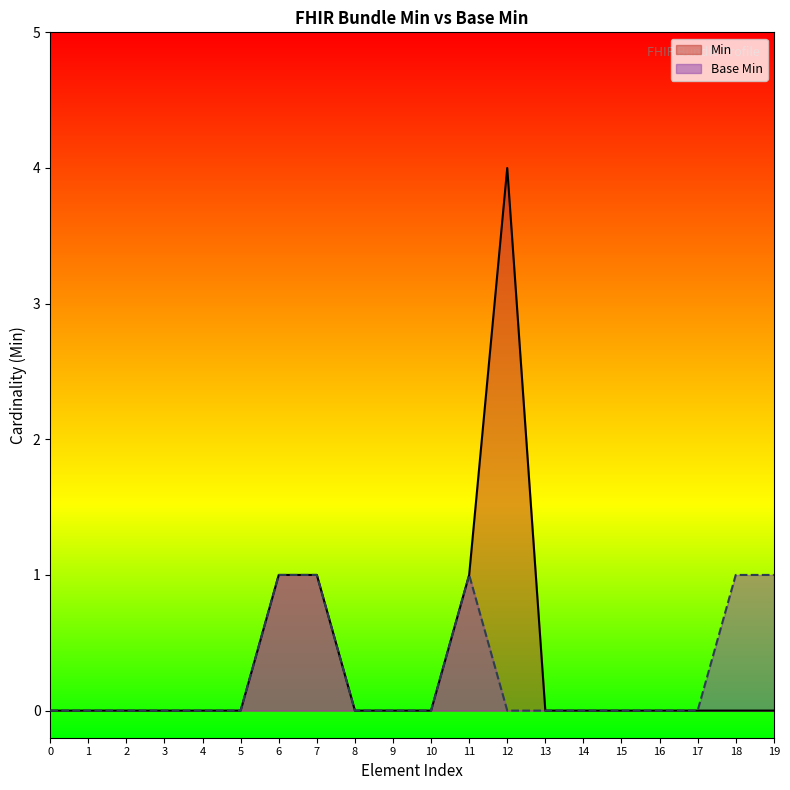

True or false: Min and Base Min cross at least once.

False